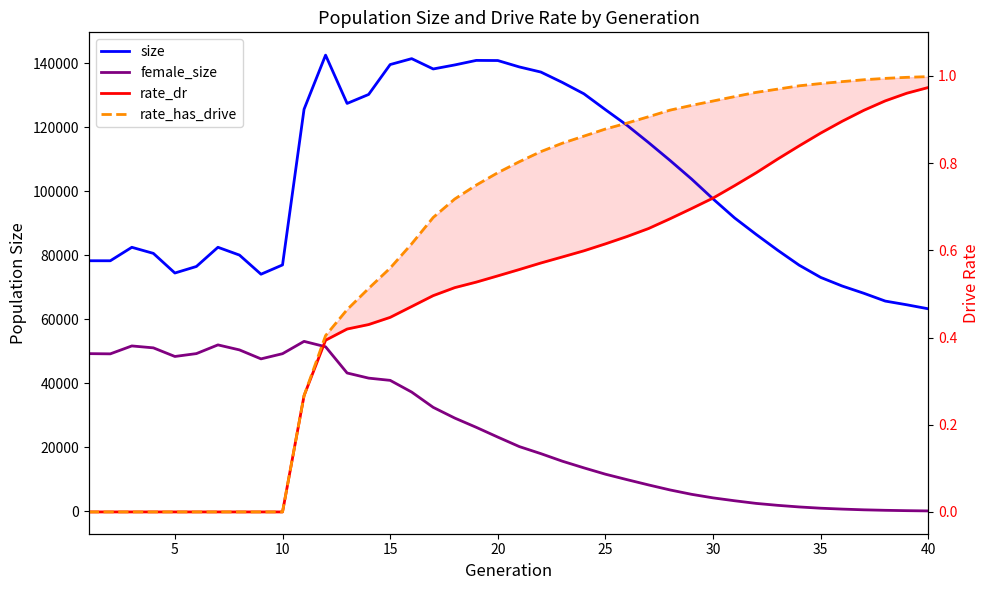

Which series has the largest range (max minus min)?

size